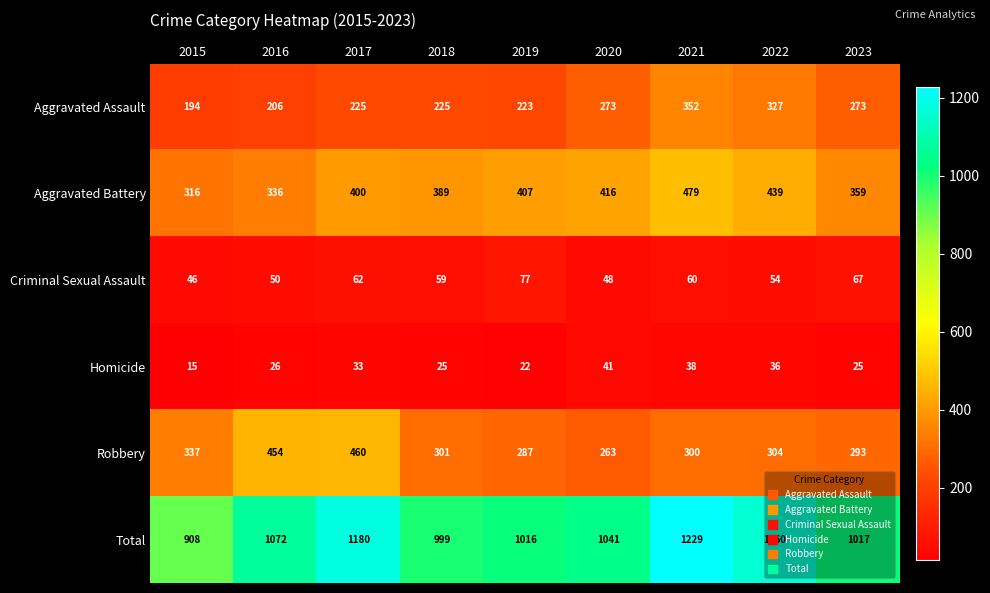

What is the total value across all series at 2018?

1998